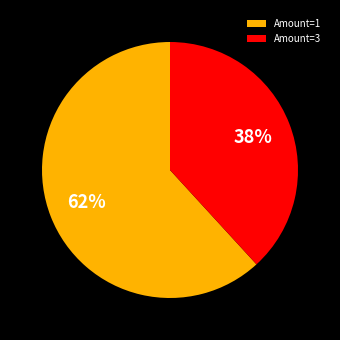

Does any single category account for the majority?

Yes